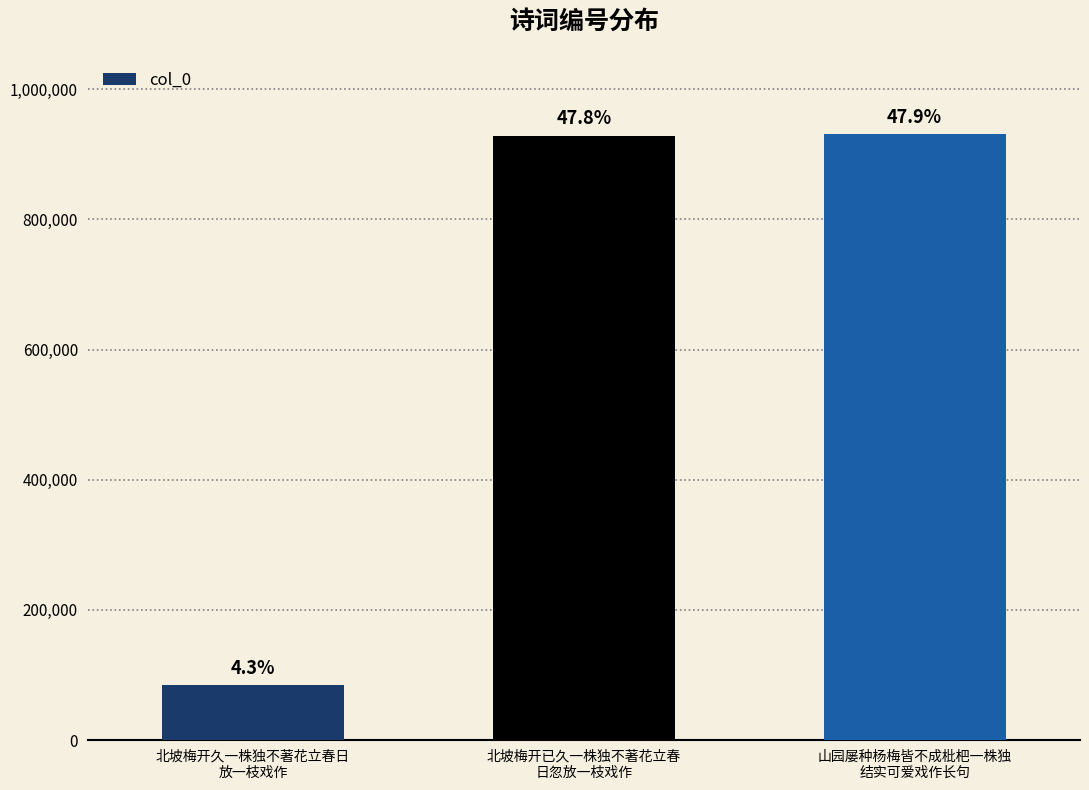

How many bars are there in total?

3